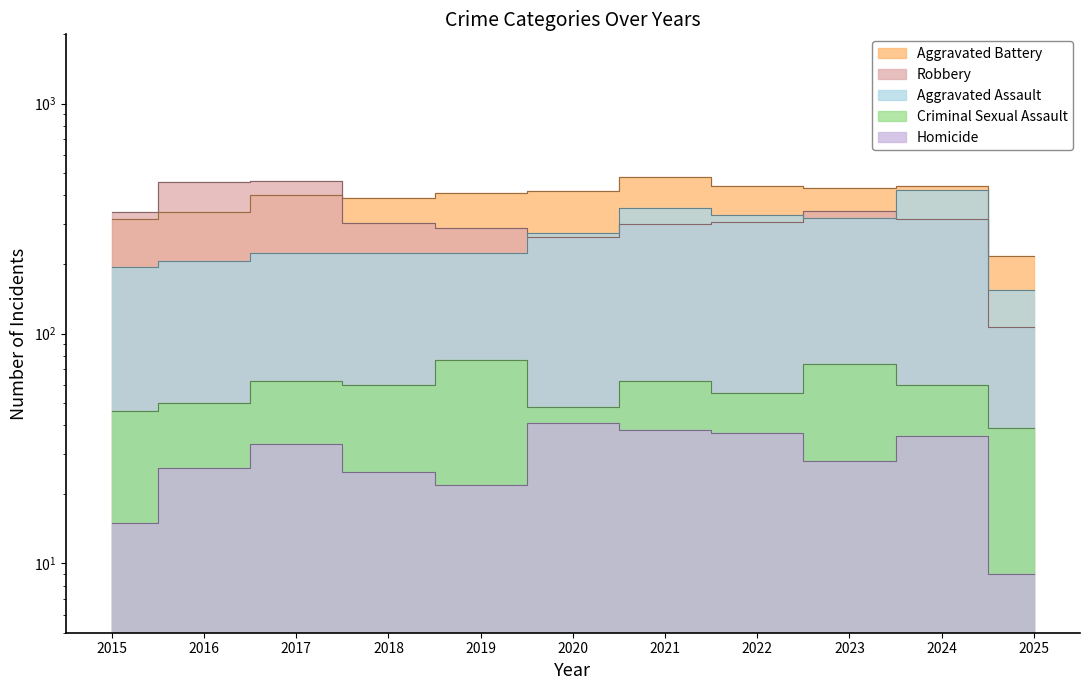

What is the difference between the Aggravated Assault values at 2020 and 2016?

67